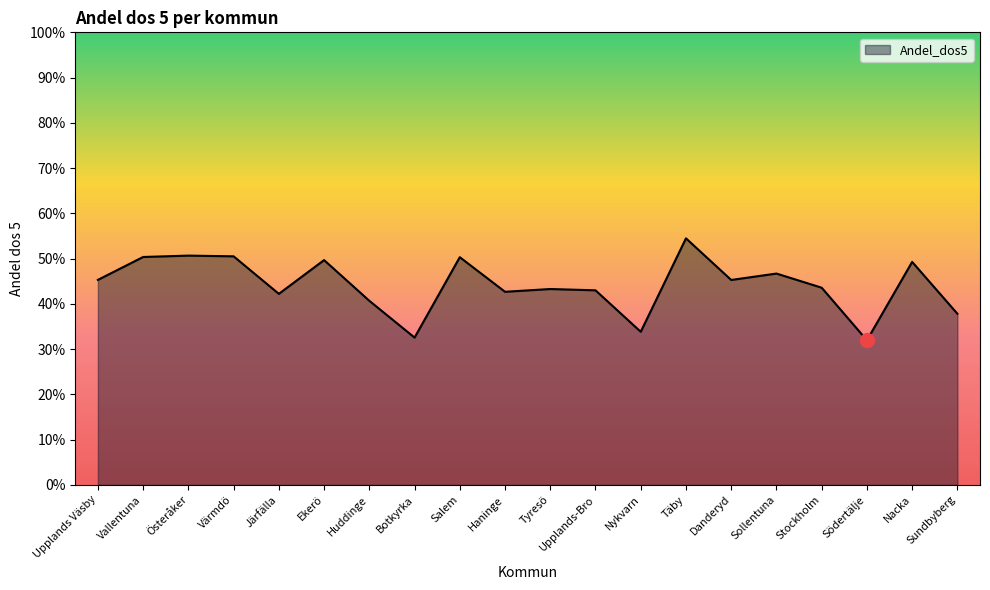

Is this an area chart (filled region under the line)?

Yes